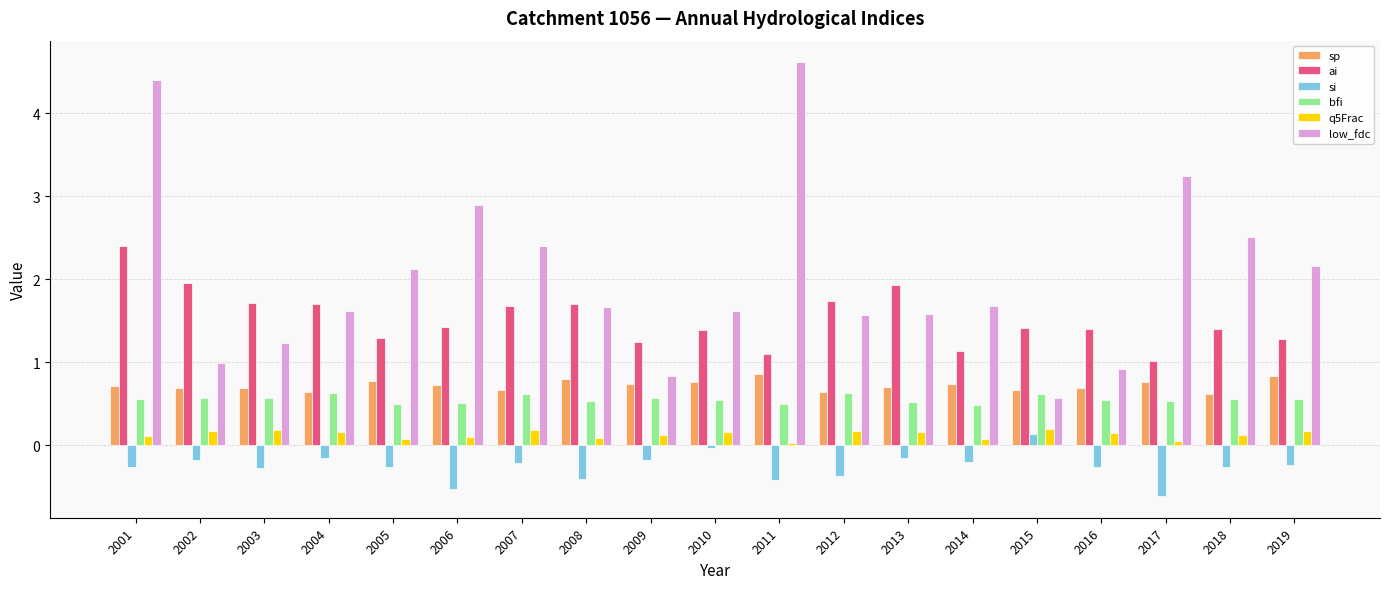

Which category has the lowest value across all series?

2017